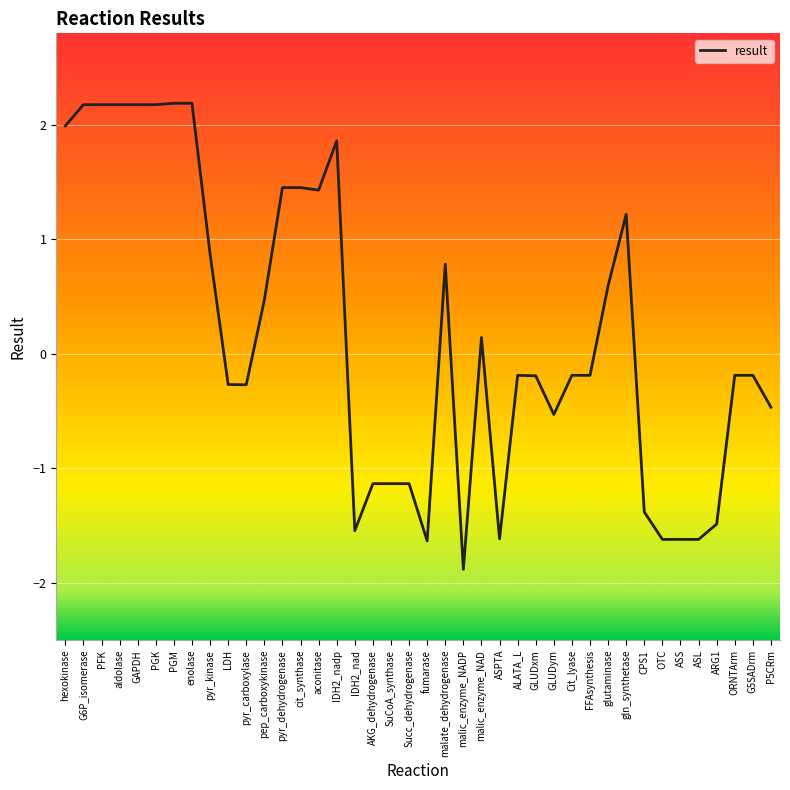

What position from the right is LDH?

31